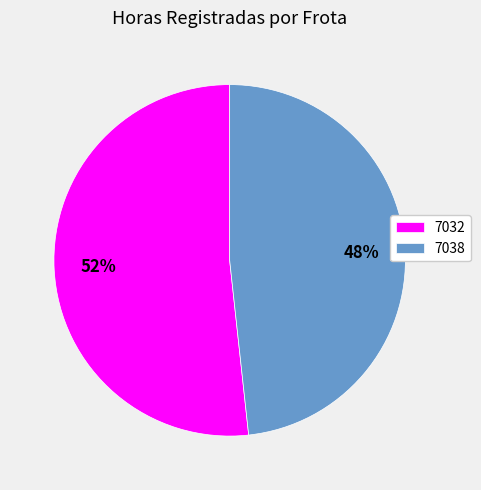

True or false: 7032 accounts for 40% of the total.

False